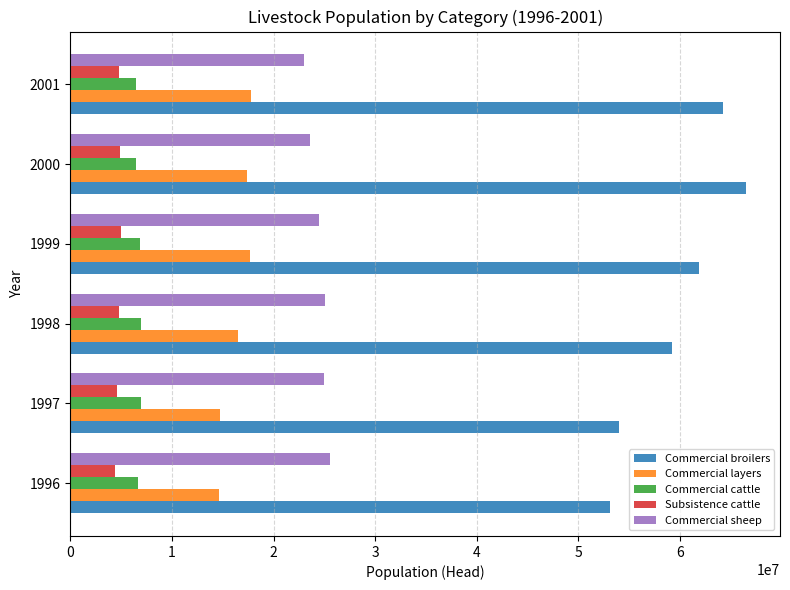

What is the difference between the Commercial broilers values at 2001 and 1996?

11133833.1